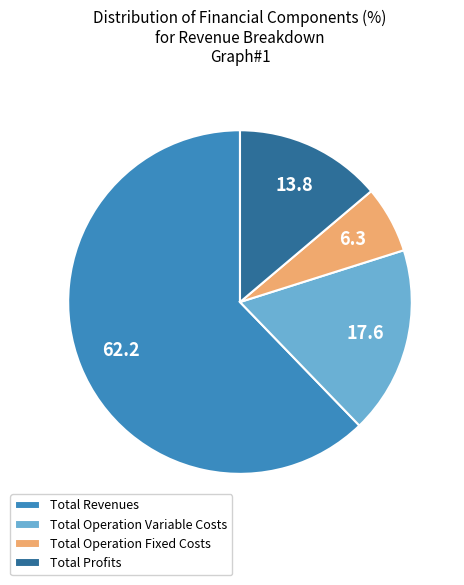

Approximately how many times larger is the value at Total Revenues compared to Total Operation Fixed Costs?

9.9